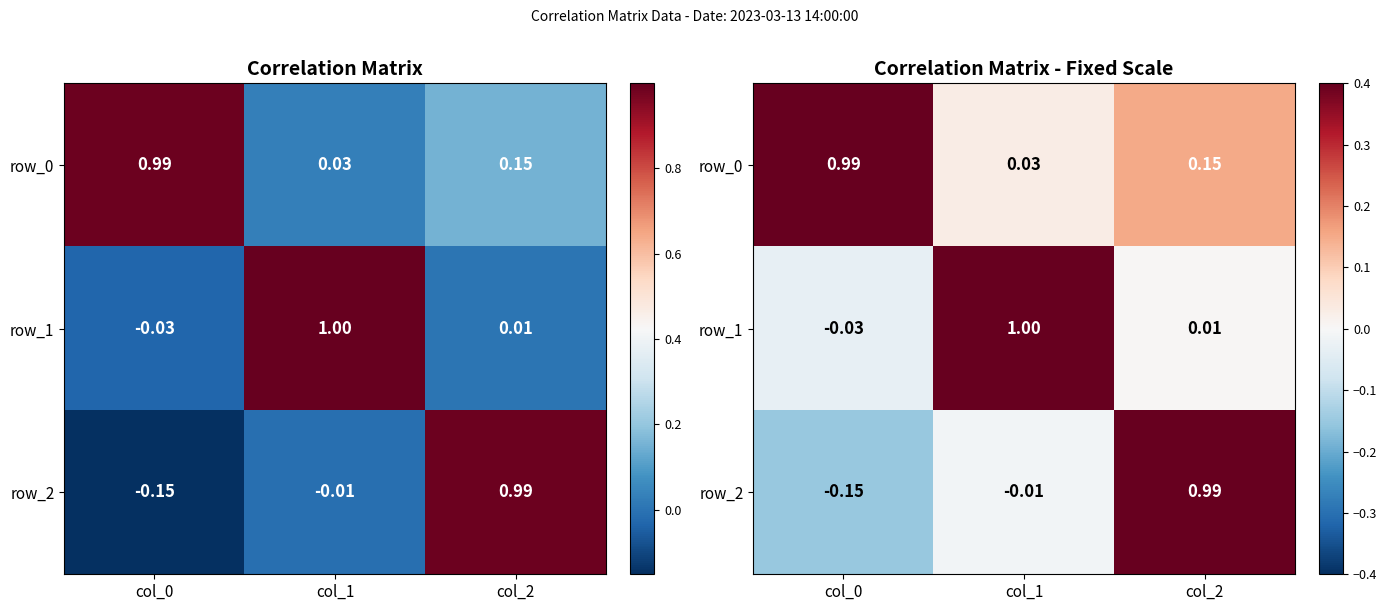

Which category has the highest value in the row_2 series?

col_2